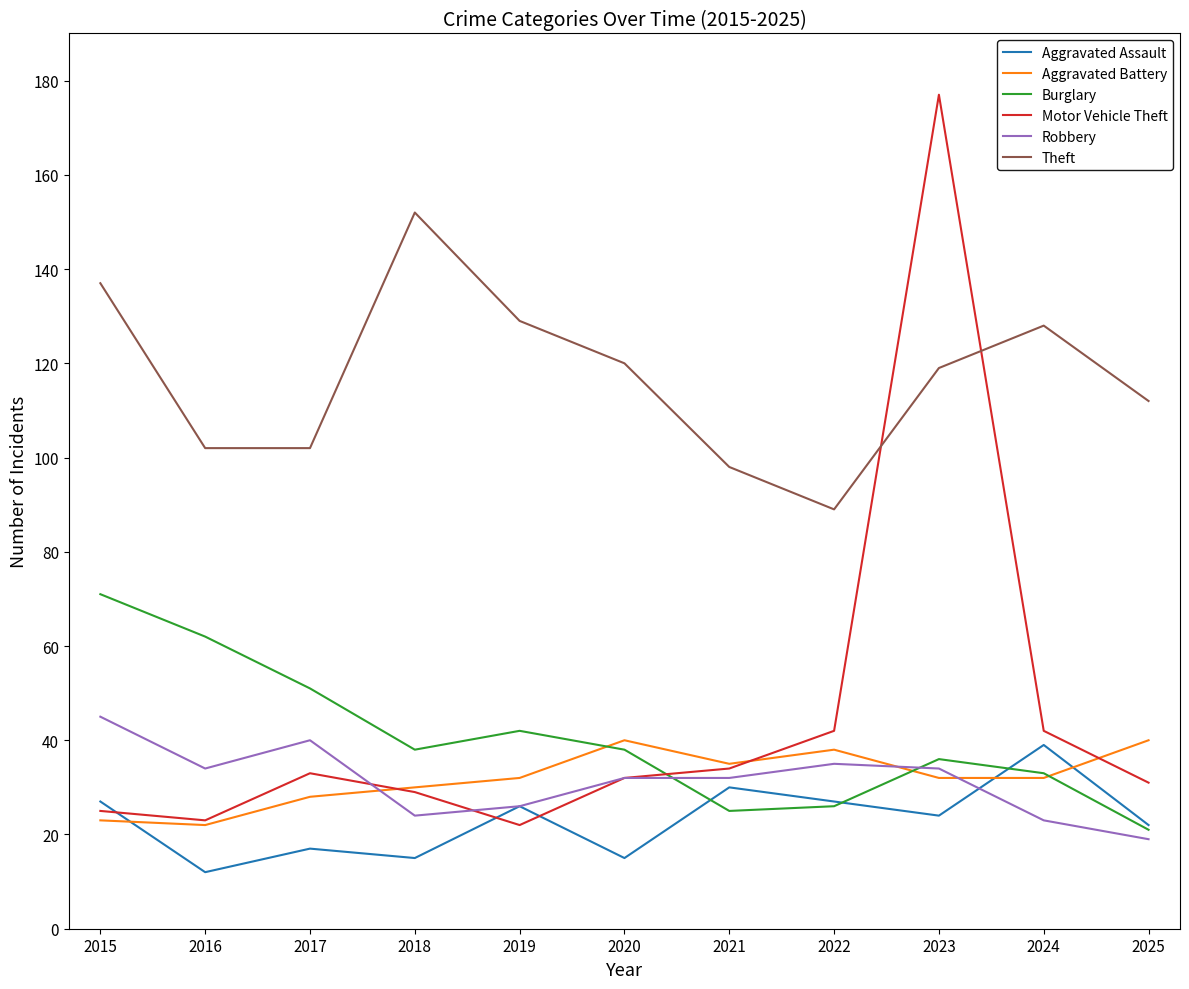

After their last crossing, which series has the higher values: Motor Vehicle Theft or Aggravated Assault?

Motor Vehicle Theft